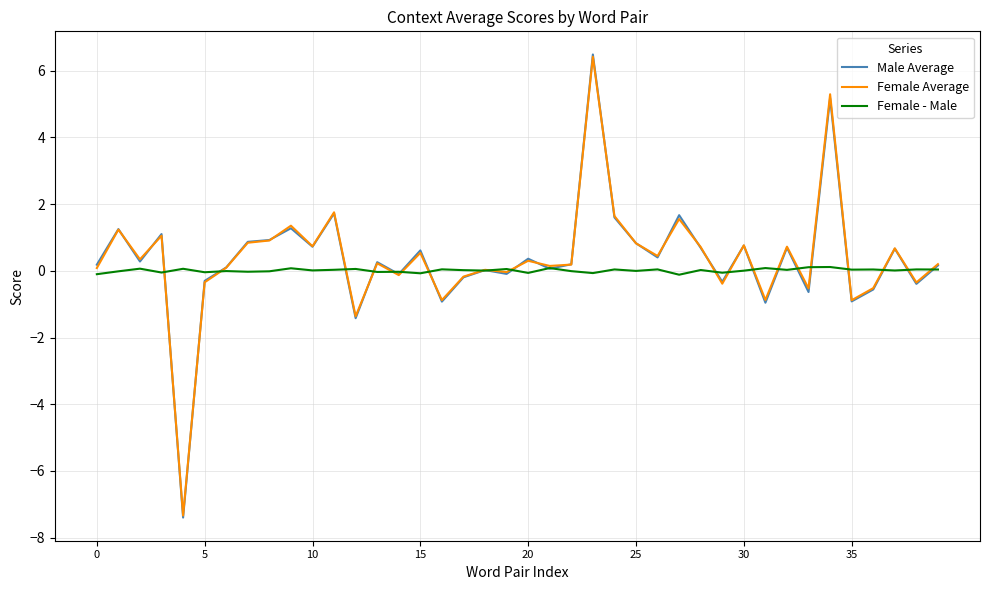

What is the greatest value displayed?

6.5